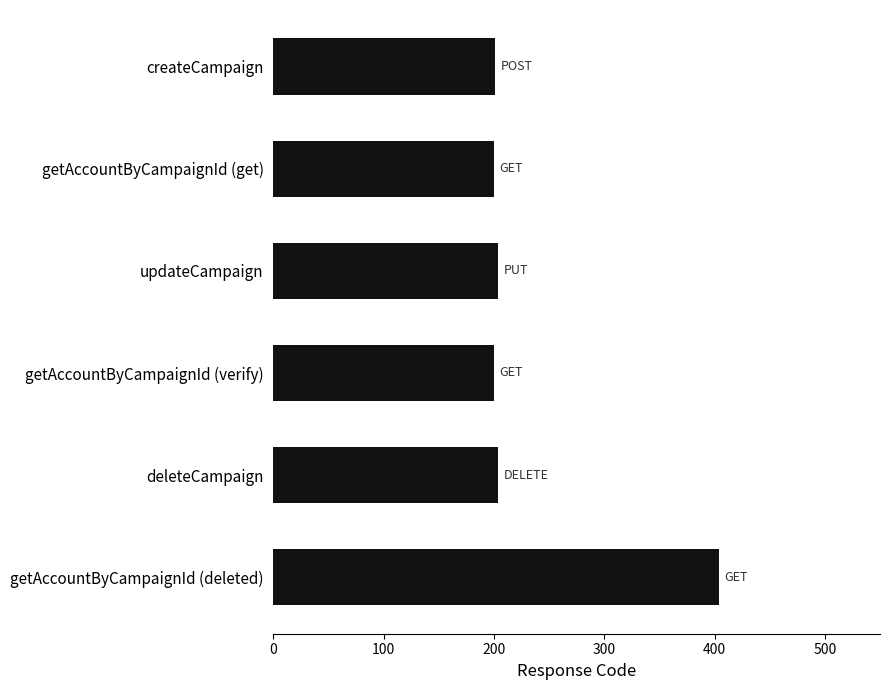

What is the label of the 6th bar from the bottom?

createCampaign